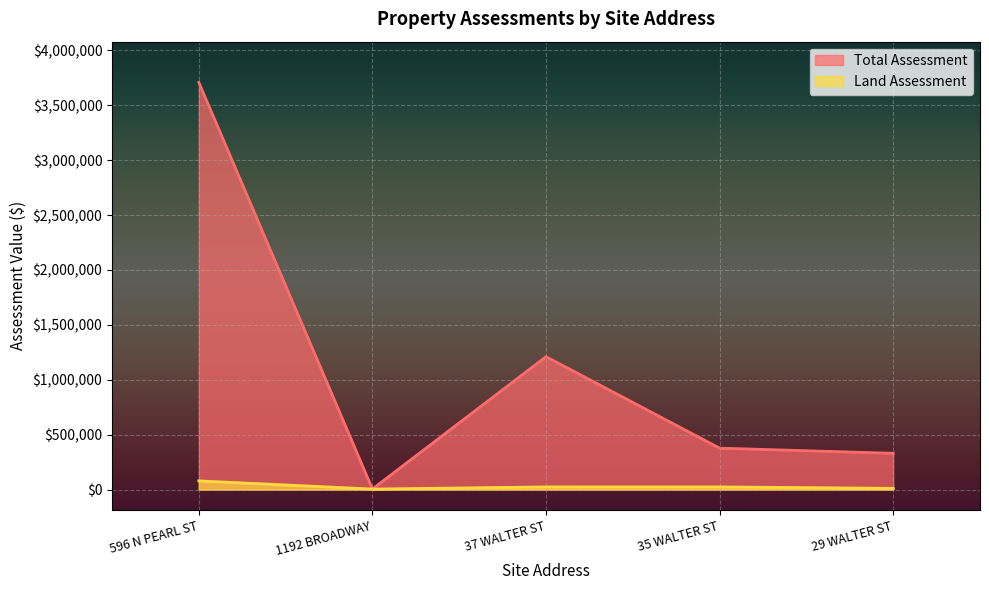

Which series has the largest range (max minus min)?

Total Assessment